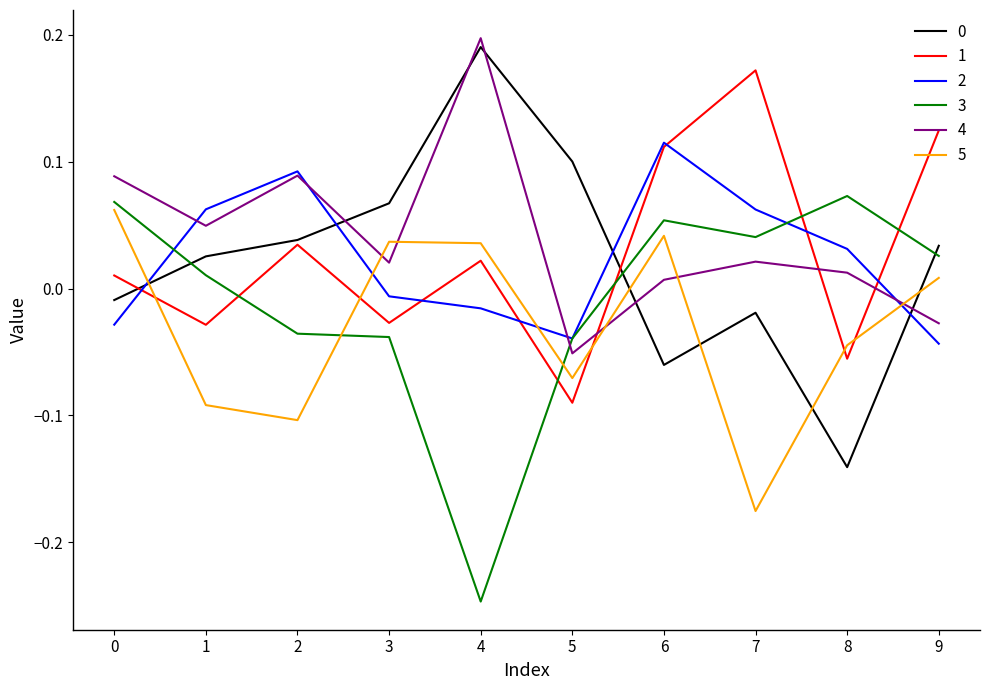

At which label does 4 reach its peak?

4